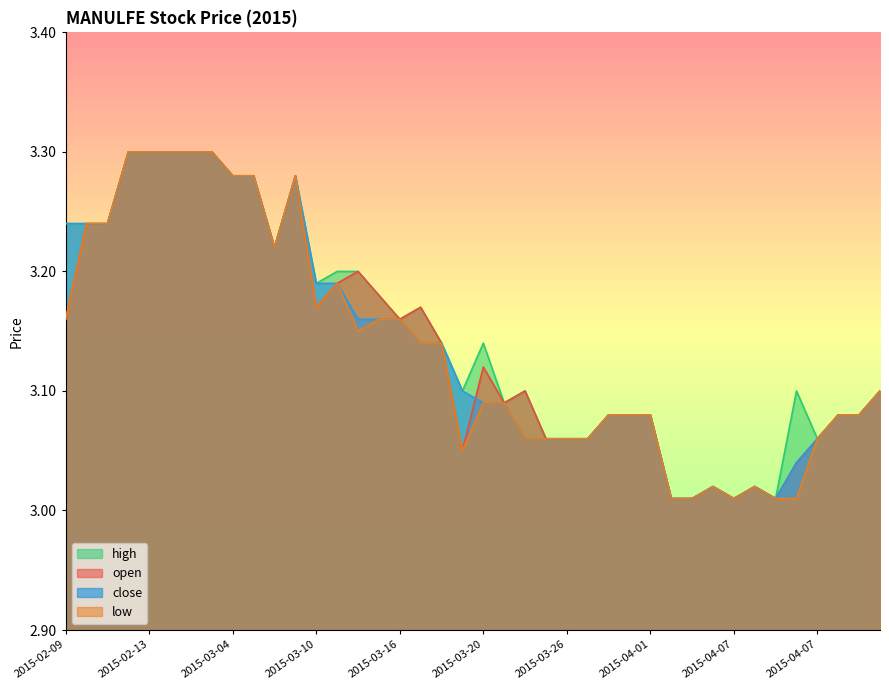

What are all the series names shown in the legend?

high, open, close, low